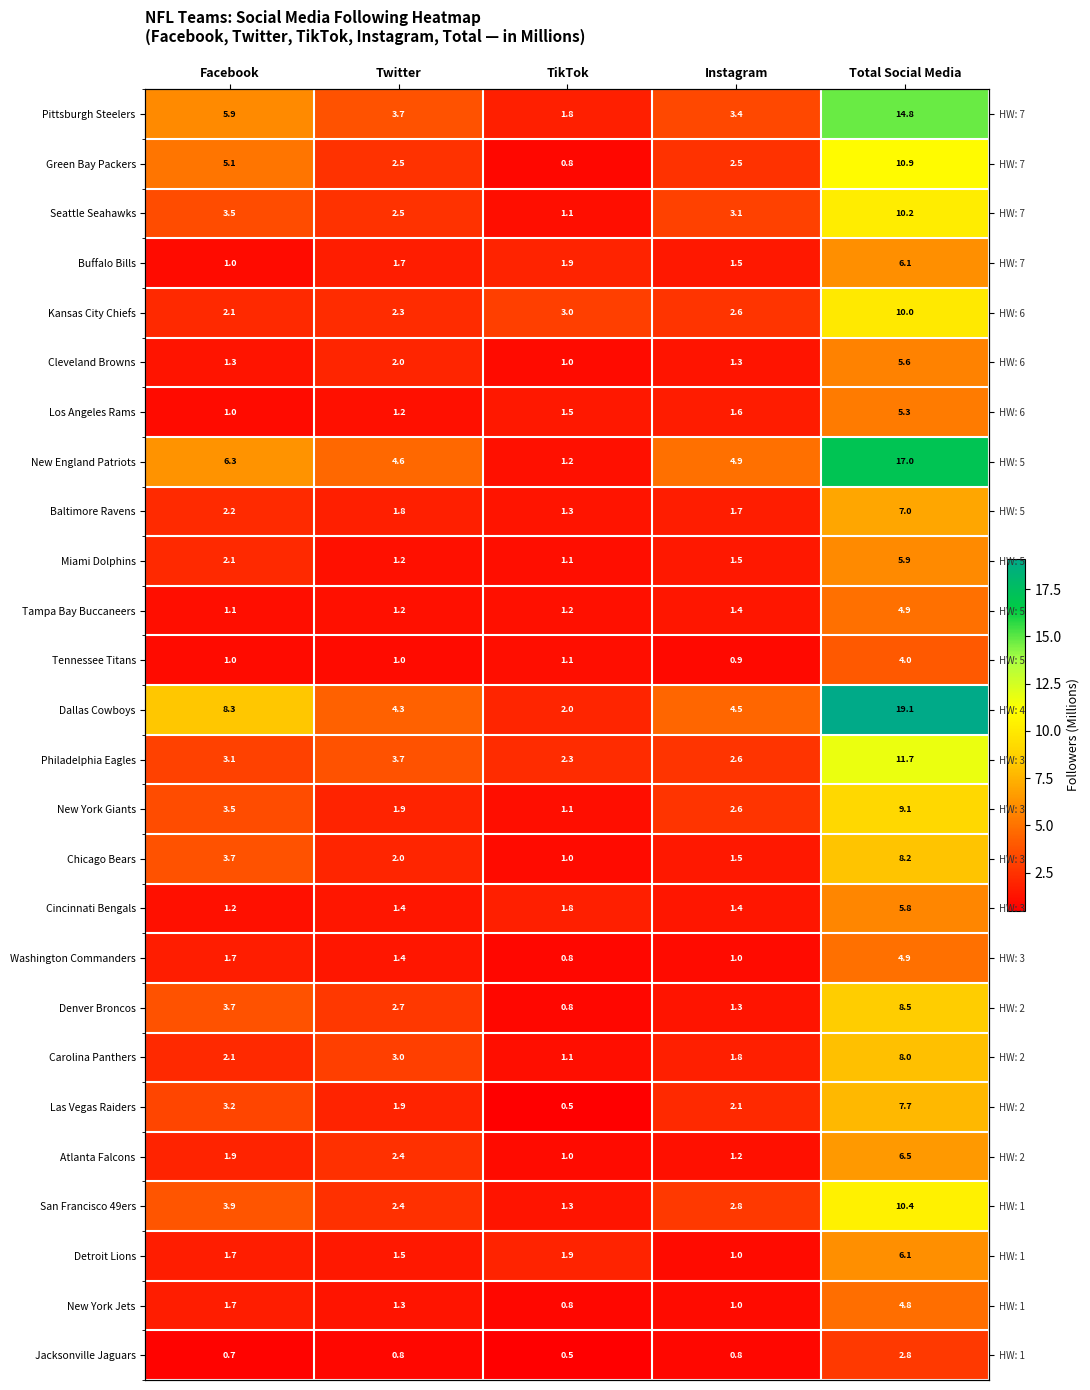

How many distinct data groups are displayed?

26